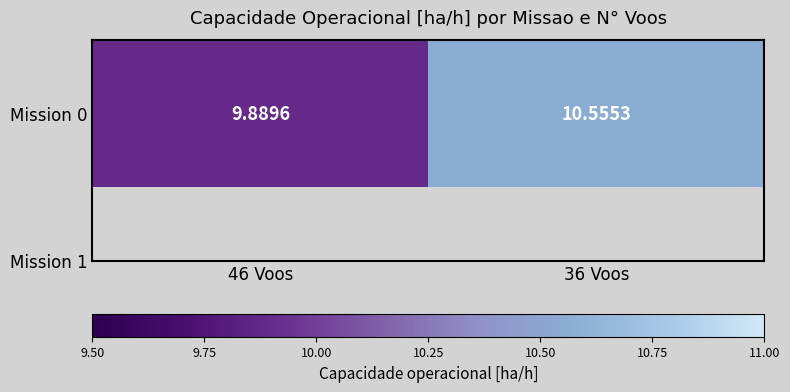

At which label does the data first exceed 10?

36 Voos